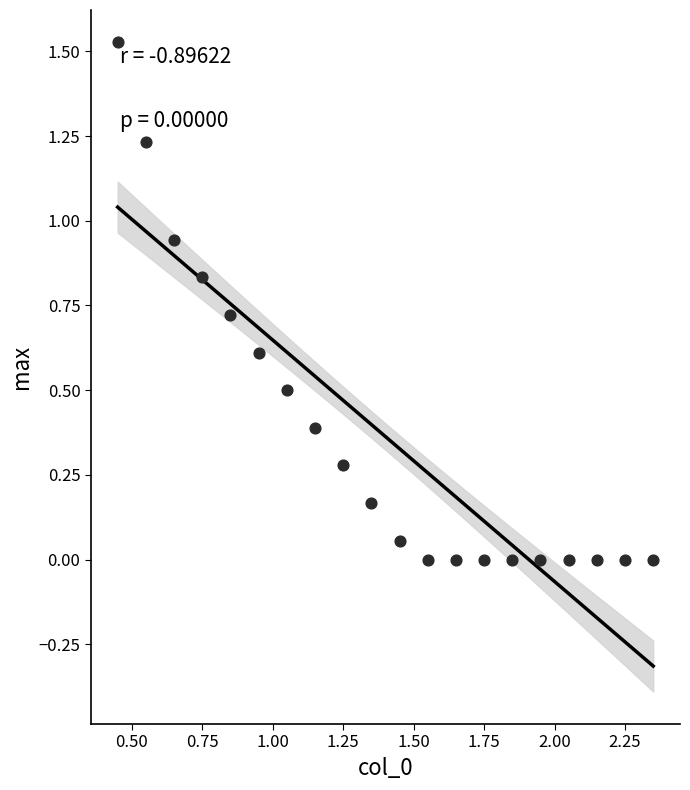

What is the range of X values (max minus min)?

1.9